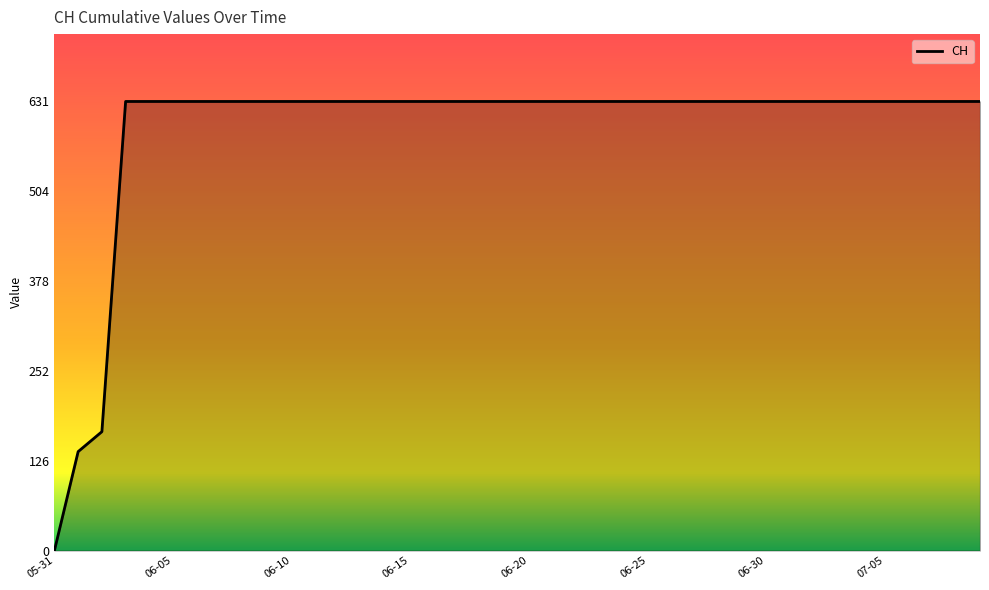

What is the greatest value displayed?

631